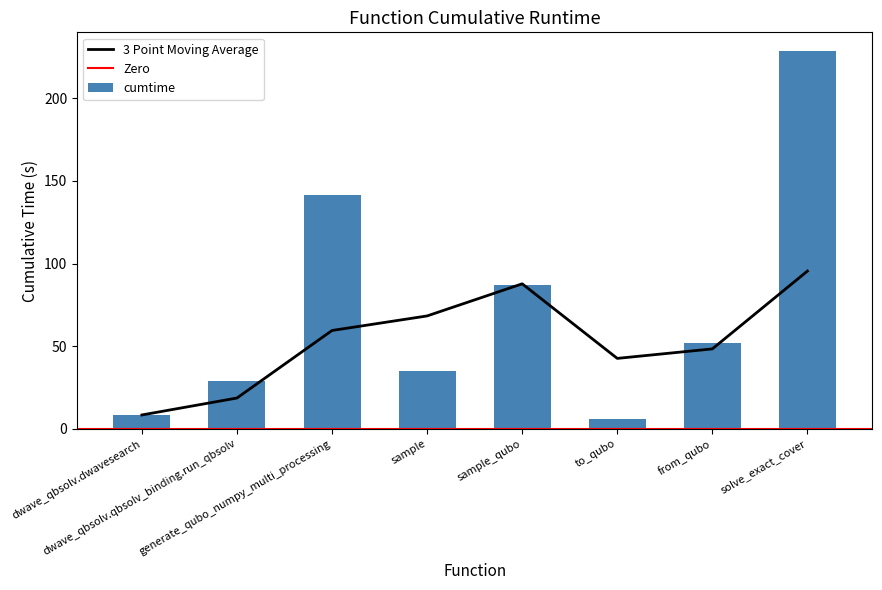

True or false: the data shows 3.1 at to_qubo.

False